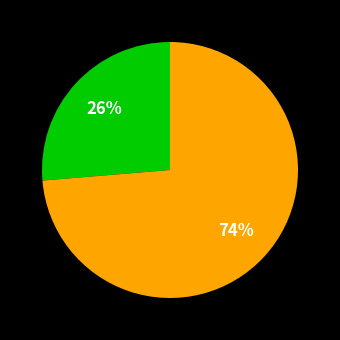

To the nearest percent, what is the average slice percentage?

50%